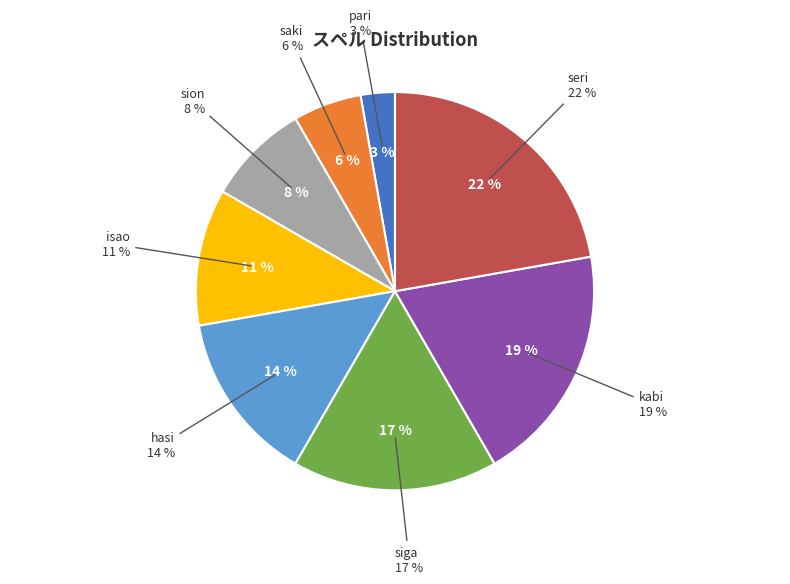

Does isao account for over 50% of the chart?

No